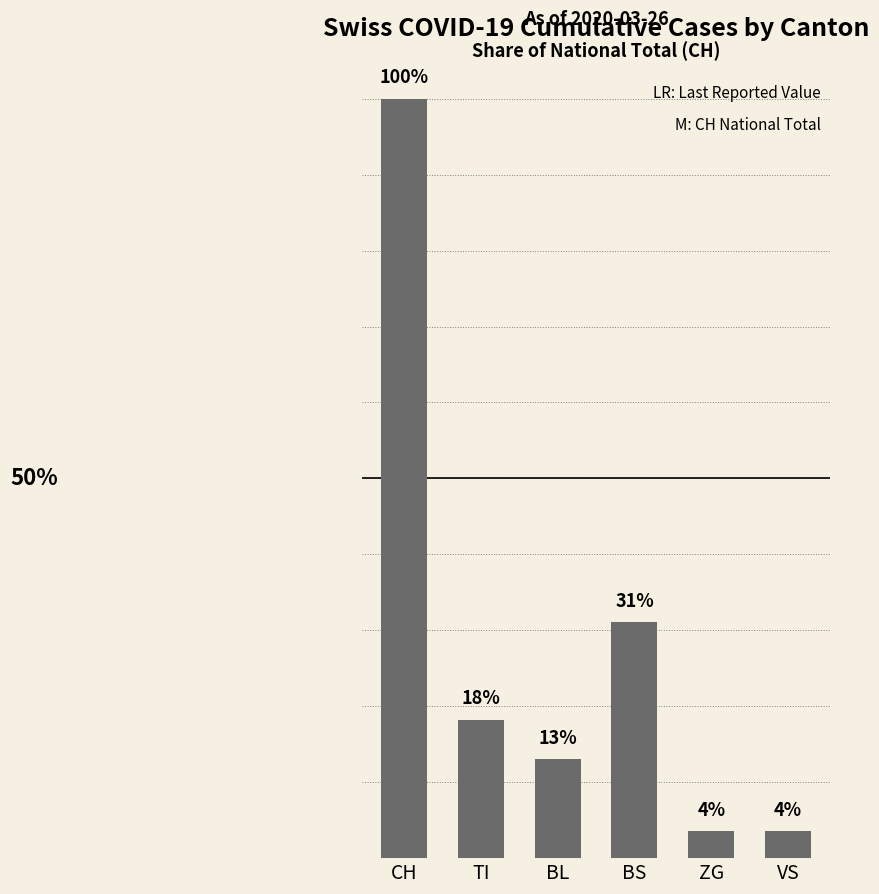

Where is the data nearest to the value 51?

BS